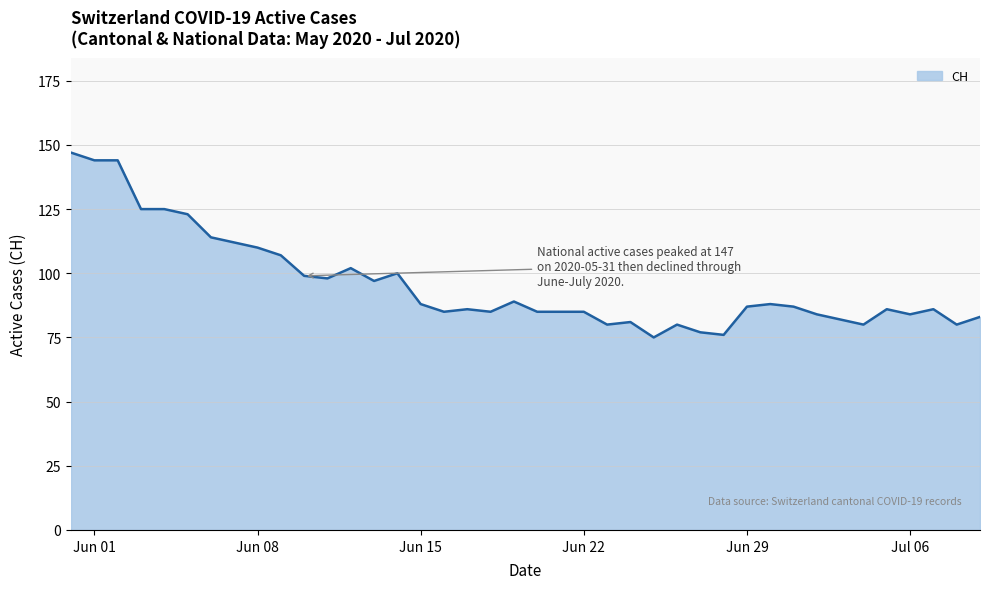

What is the difference between the maximum and minimum values?

72